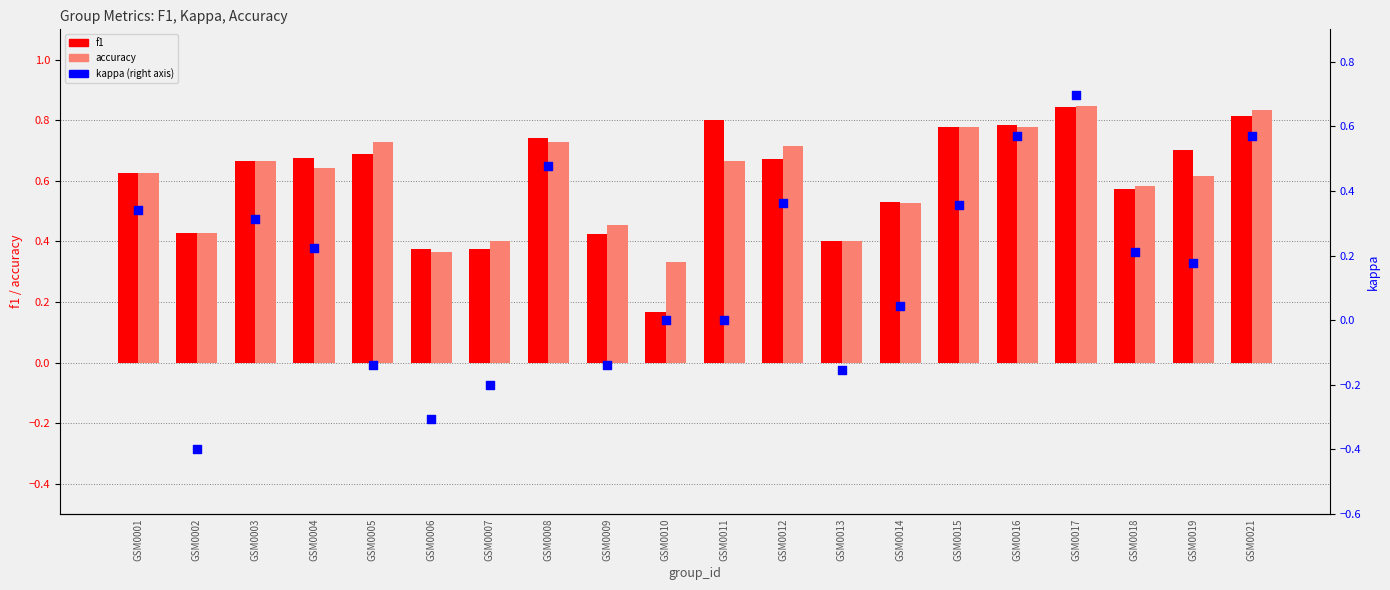

At how many categories does at least one series exceed 0?

20